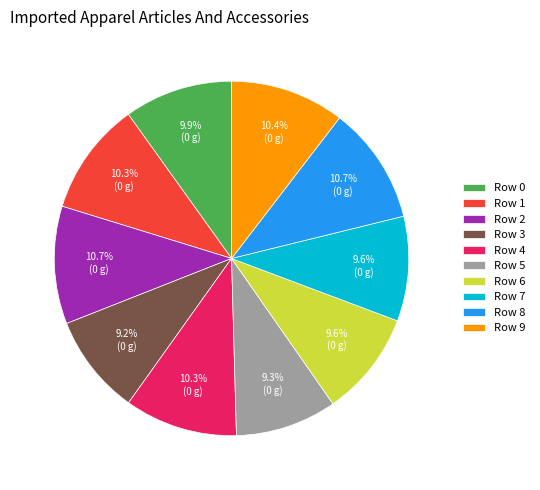

What is the ratio of the value at Row 8 to the value at Row 5?

1.2